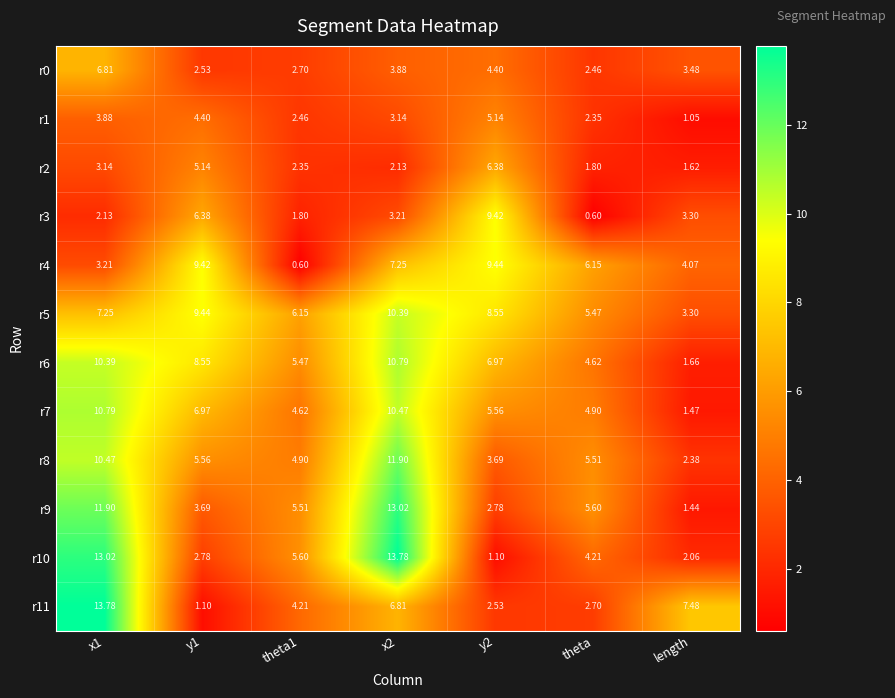

Which category has the lowest value in the r1 series?

length